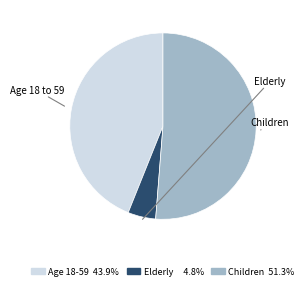

How many segments does this pie chart have?

3